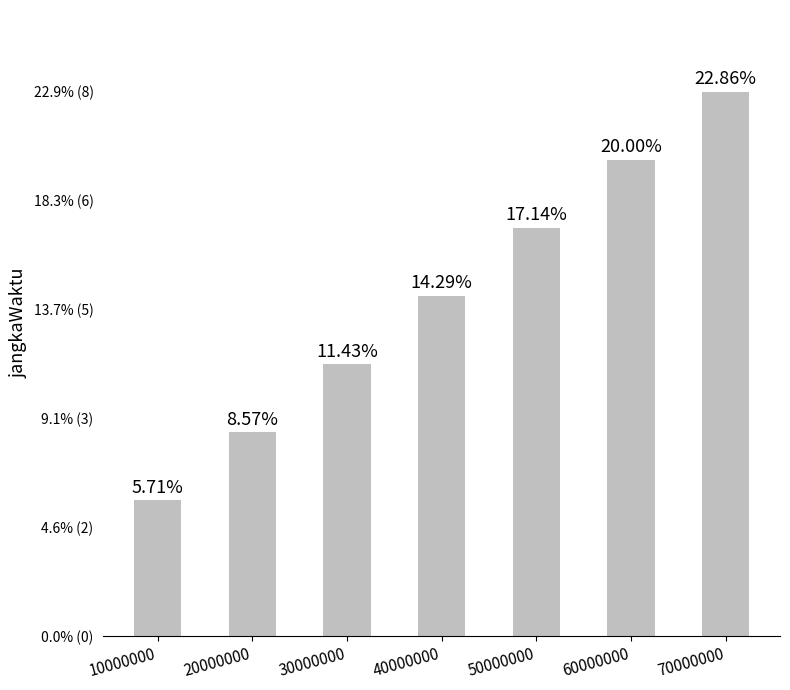

The chart shows a value of 2 at 50000000. True or false?

False